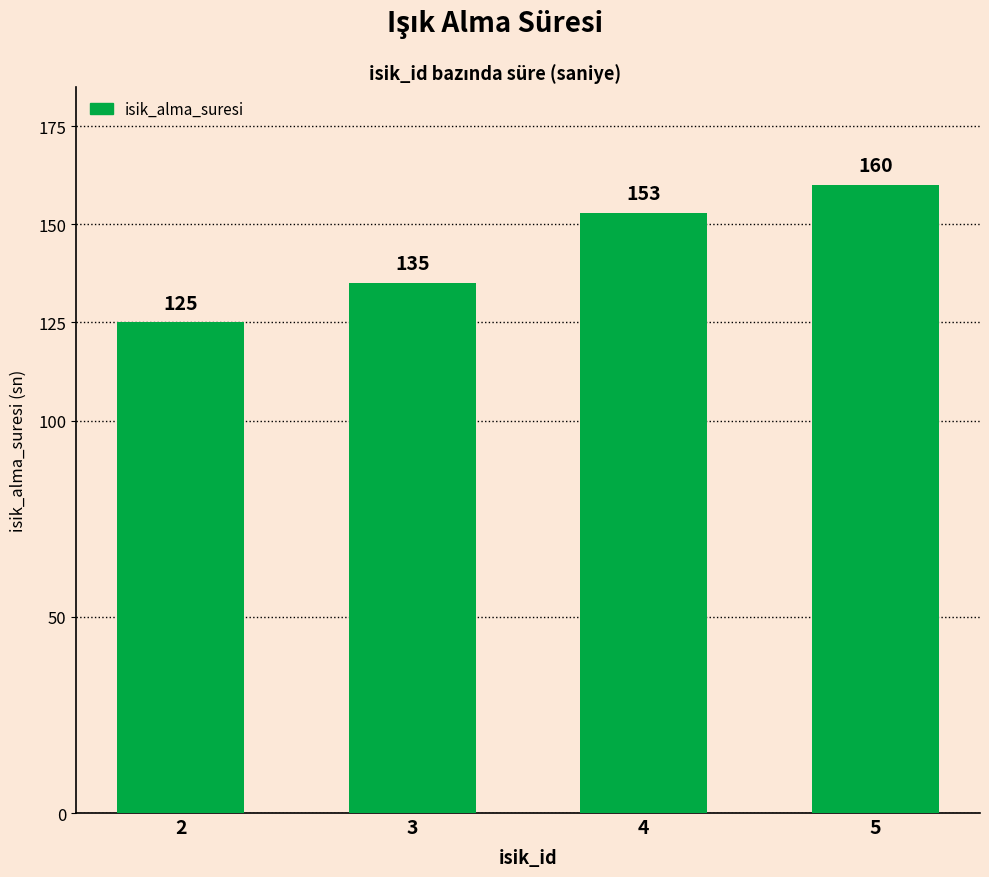

Are the bars horizontal?

No